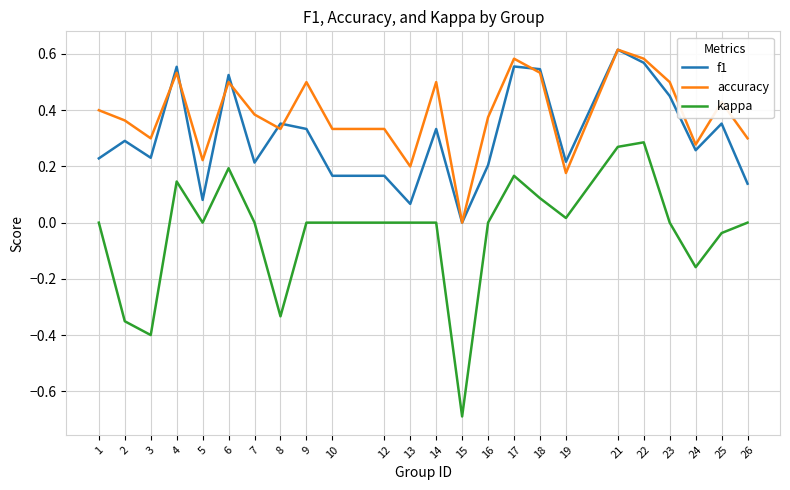

Is the value of f1 at 7 greater than the value of accuracy at 23?

No